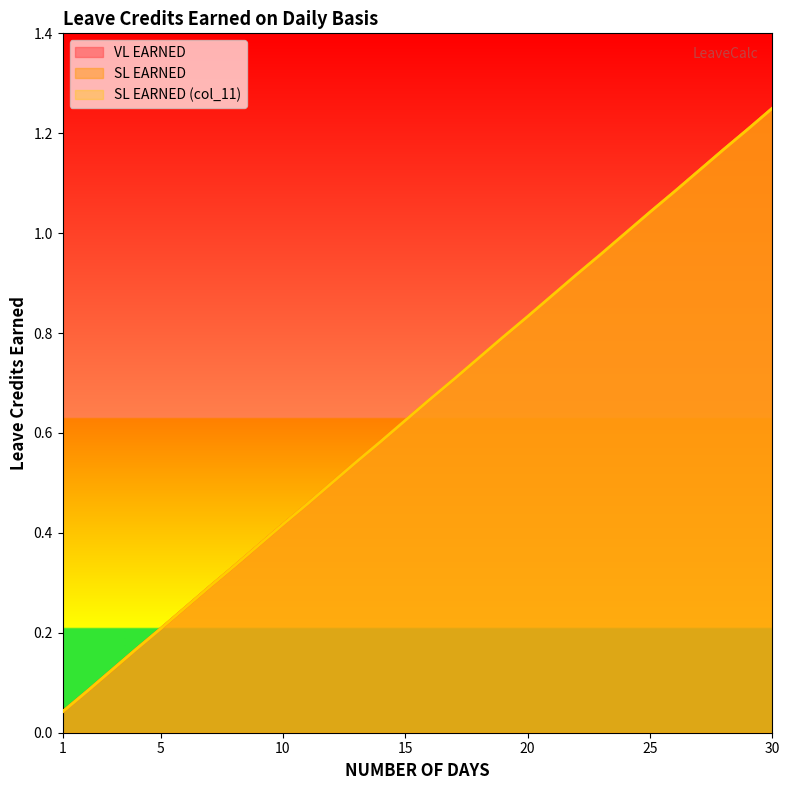

Rank the series at 23 from lowest to highest value.

VL EARNED, SL EARNED, SL EARNED (col_11)